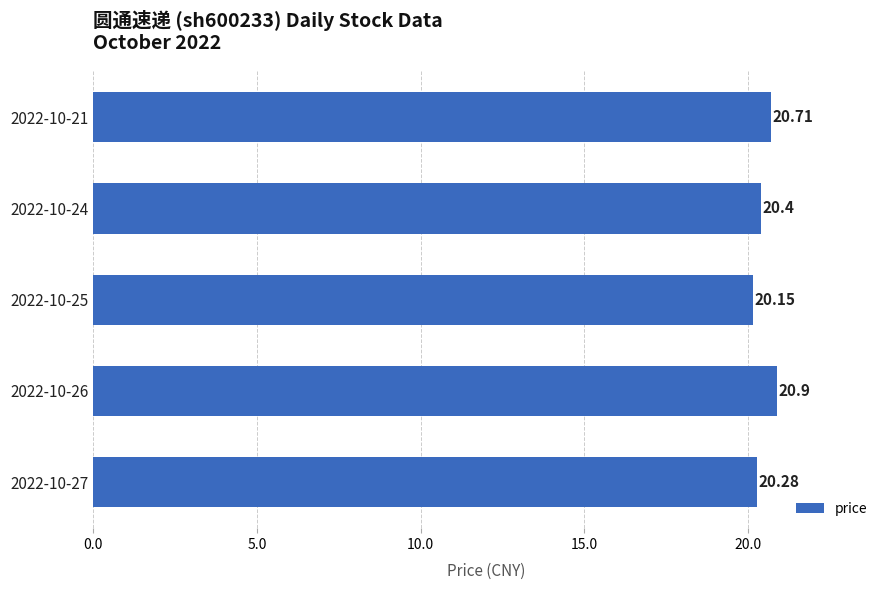

Which has a higher value, 2022-10-24 or 2022-10-26?

2022-10-26